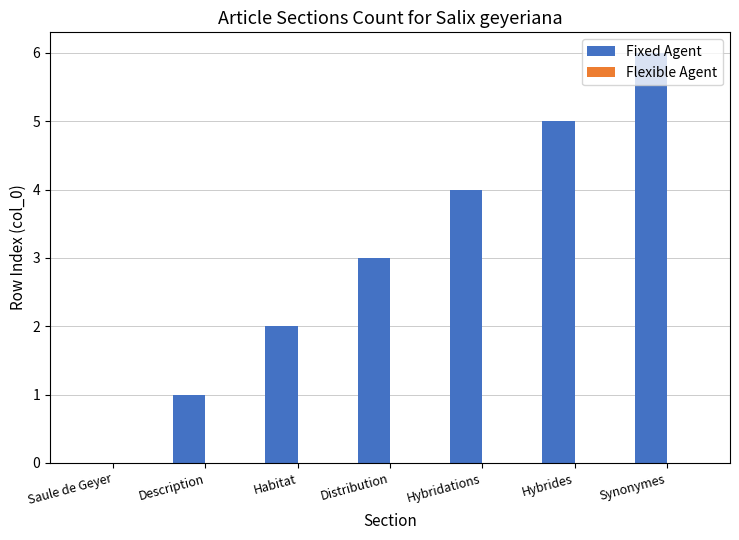

Between Description and Hybrides, which is larger?

Hybrides